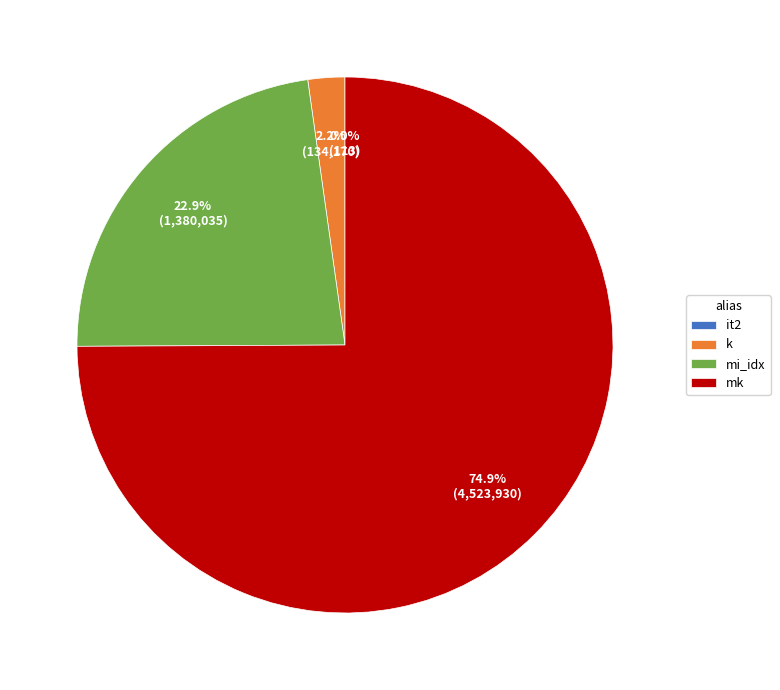

Which category has the biggest portion of the pie?

mk